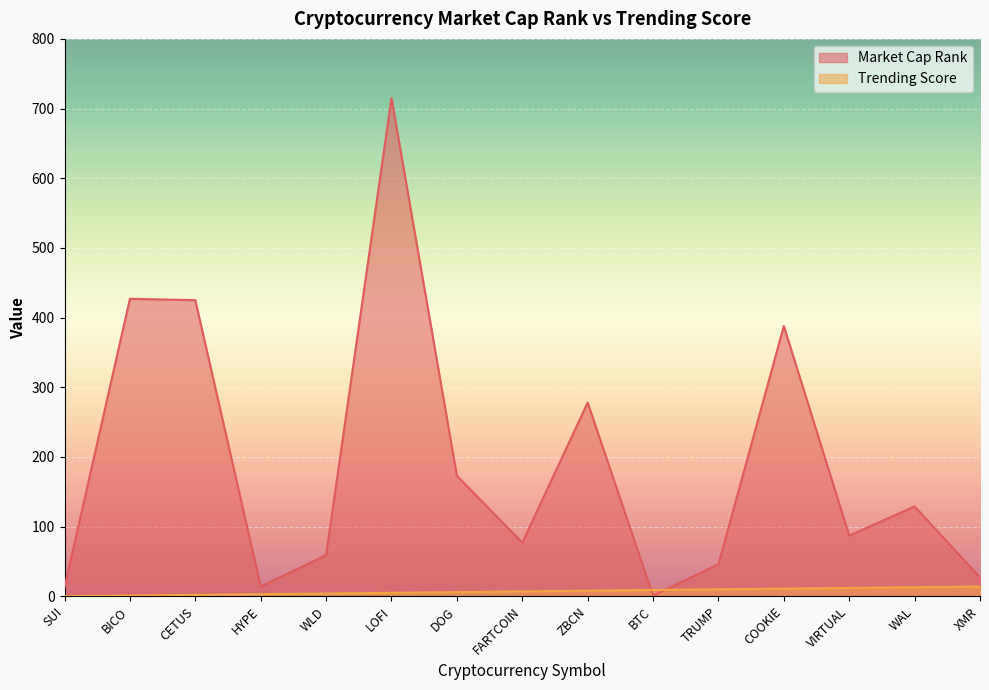

What is the value of the Market Cap Rank point at the 15th from the left?

27